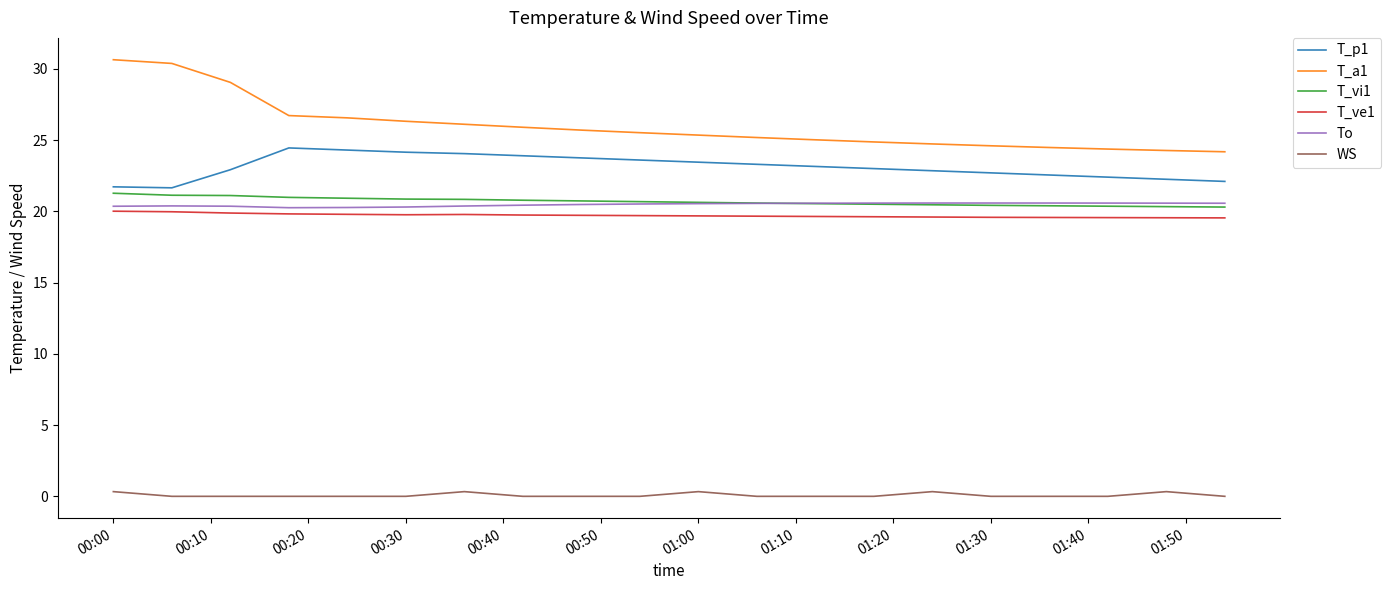

Which series has the largest range (max minus min)?

T_a1